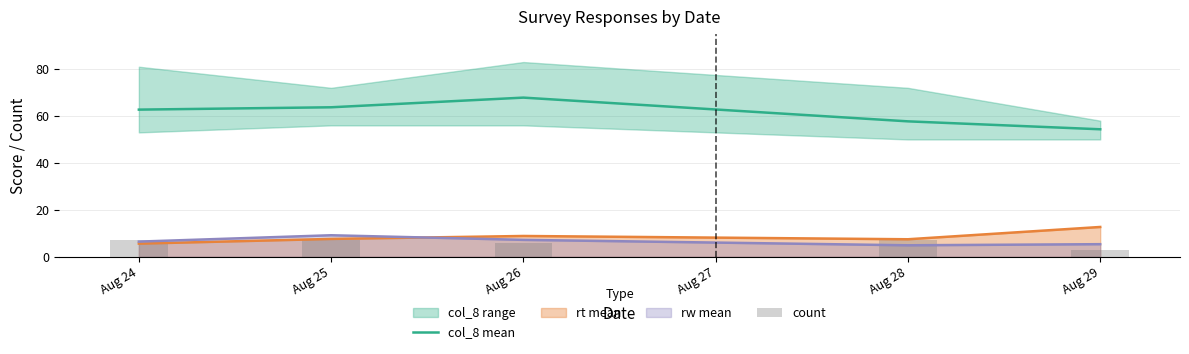

True or false: rt mean has a value of 8.8 at Aug 26.

True